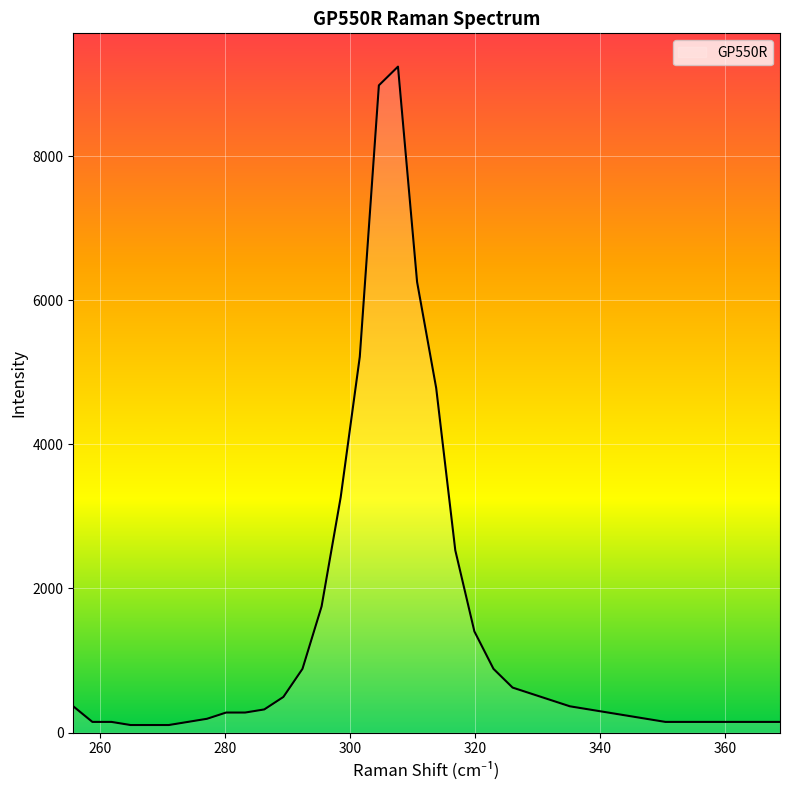

What is the maximum value shown in the chart?

9242.1